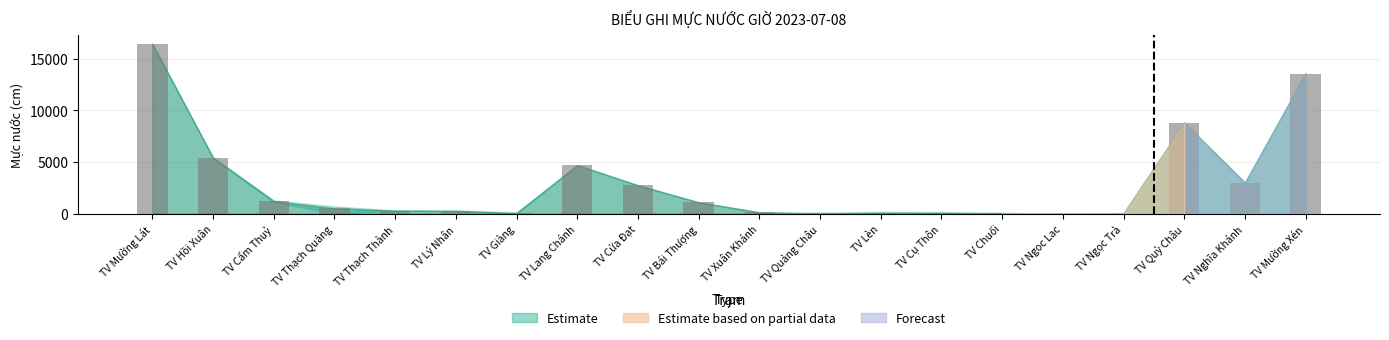

How many data points are above 518?

10